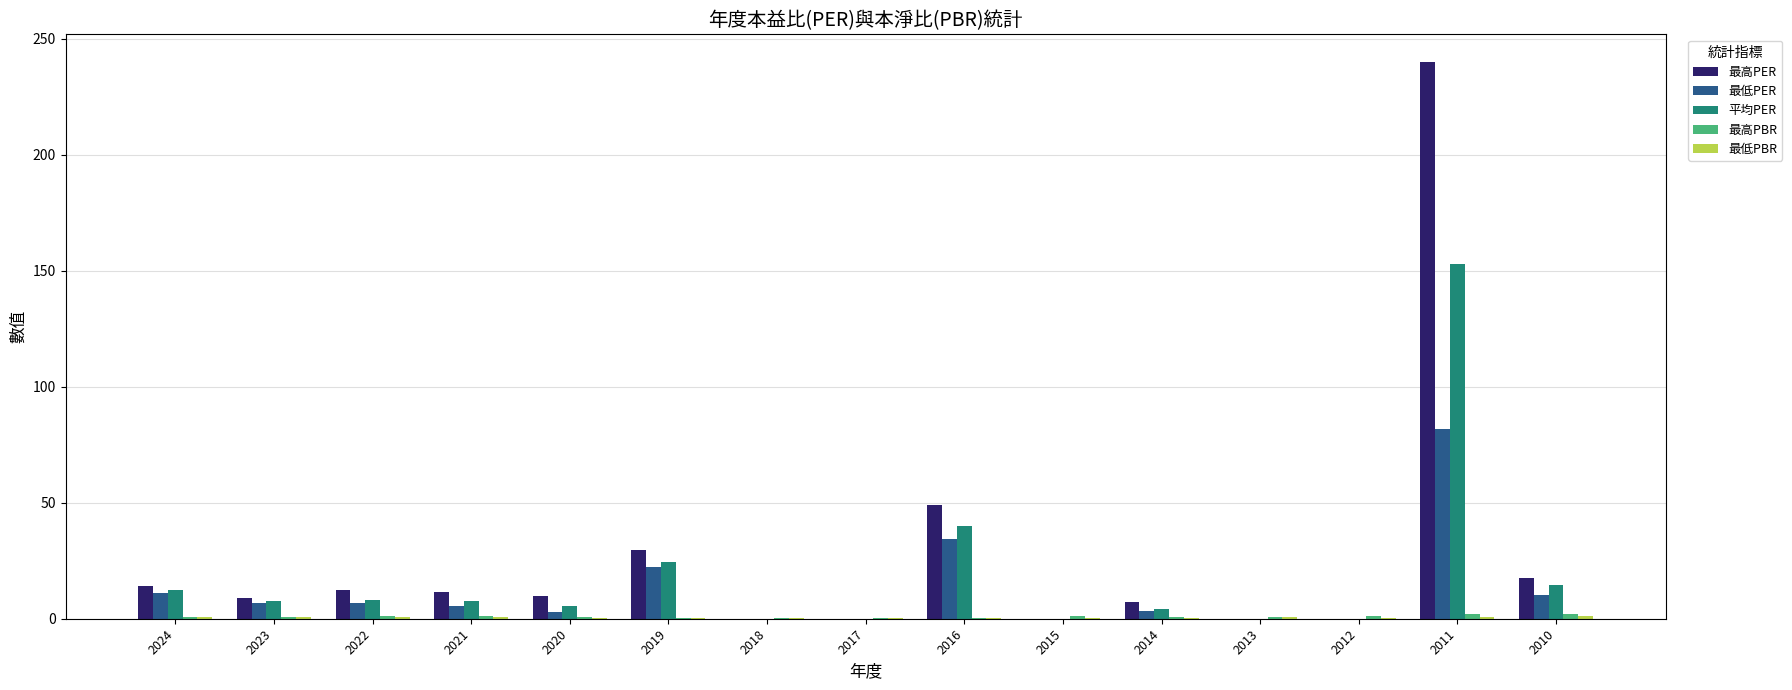

True or false: 平均PER has a value of 0.0 at 2018.

True